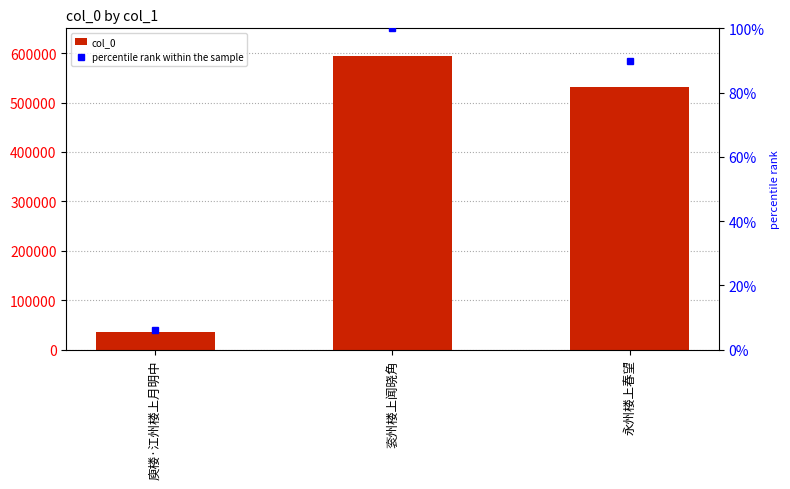

Are the bars horizontal?

No